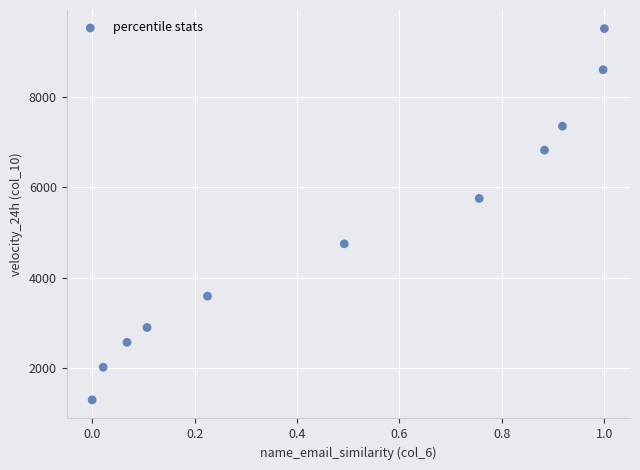

What is the average Y value?

5014.9